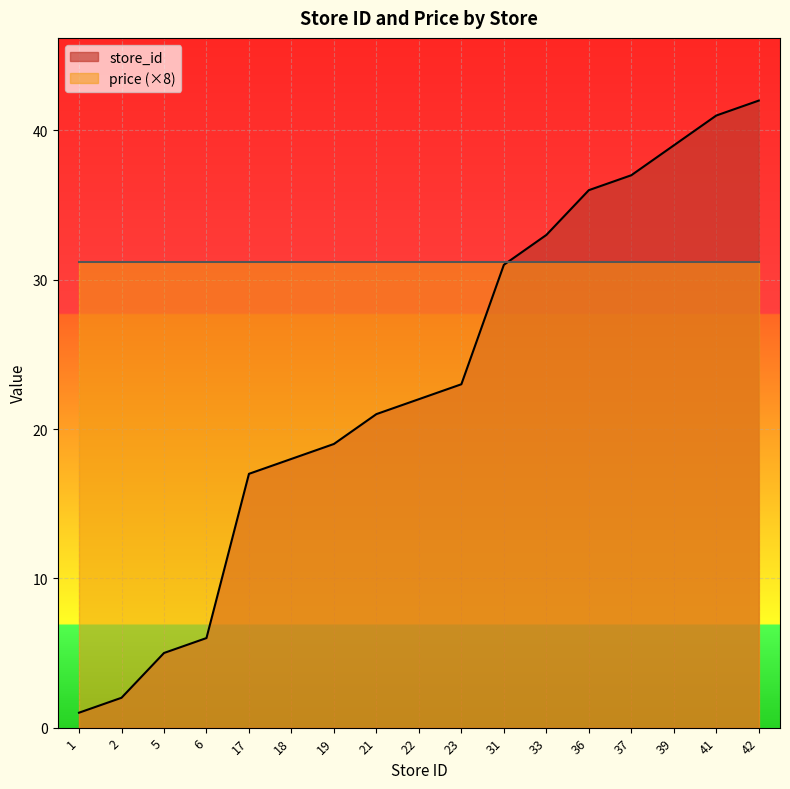

What is the greatest value displayed?

42.0